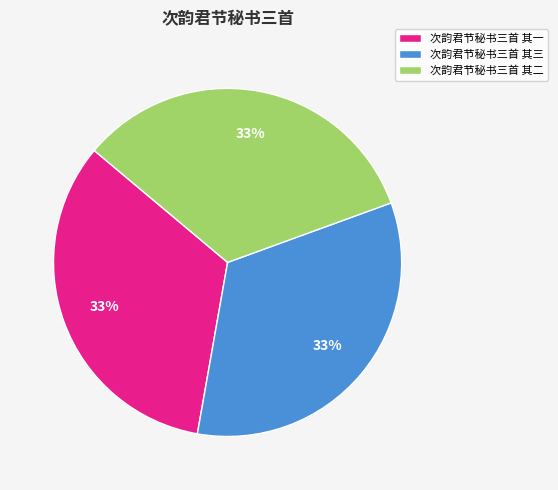

True or false: 次韵君节秘书三首 其一 accounts for 33% of the total.

True